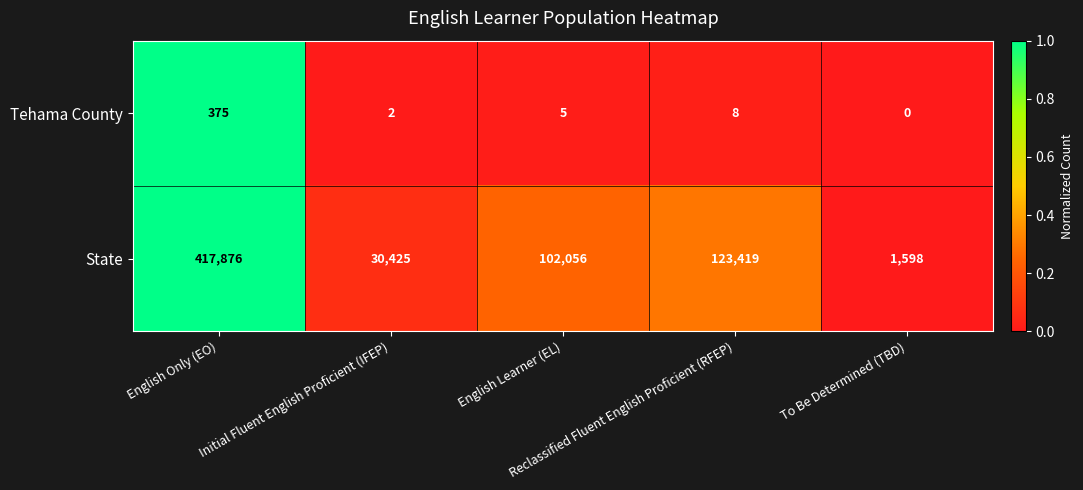

What is the difference between the second highest and minimum values in the Tehama County series?

8